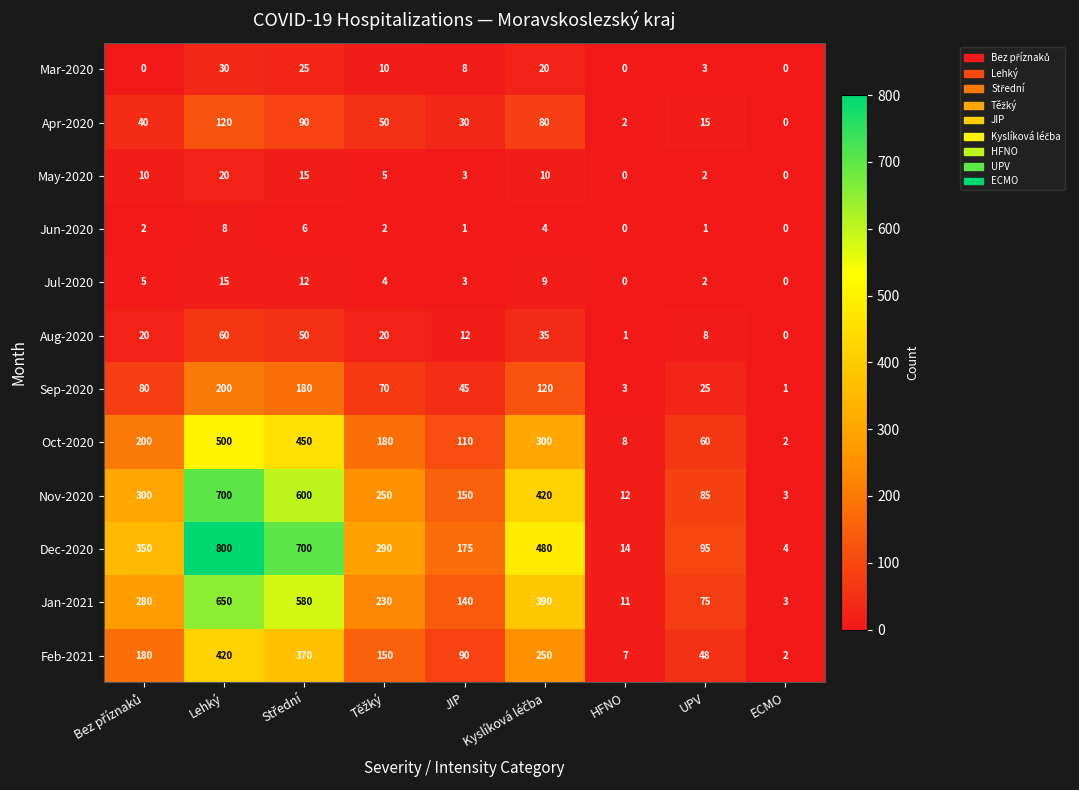

What is the maximum value for May-2020?

20